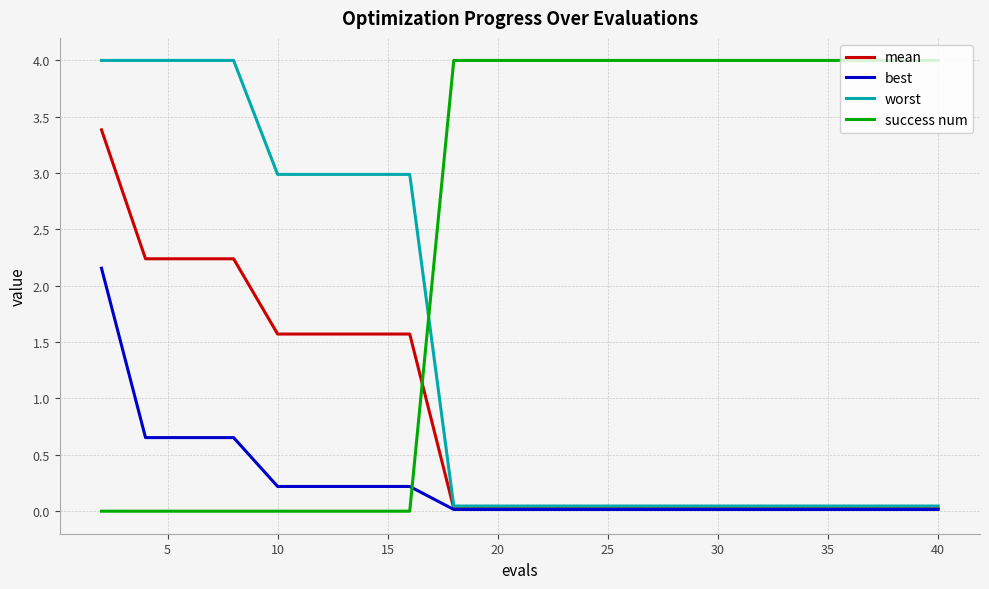

List the series in order of their overall mean, lowest first.

best, mean, worst, success num